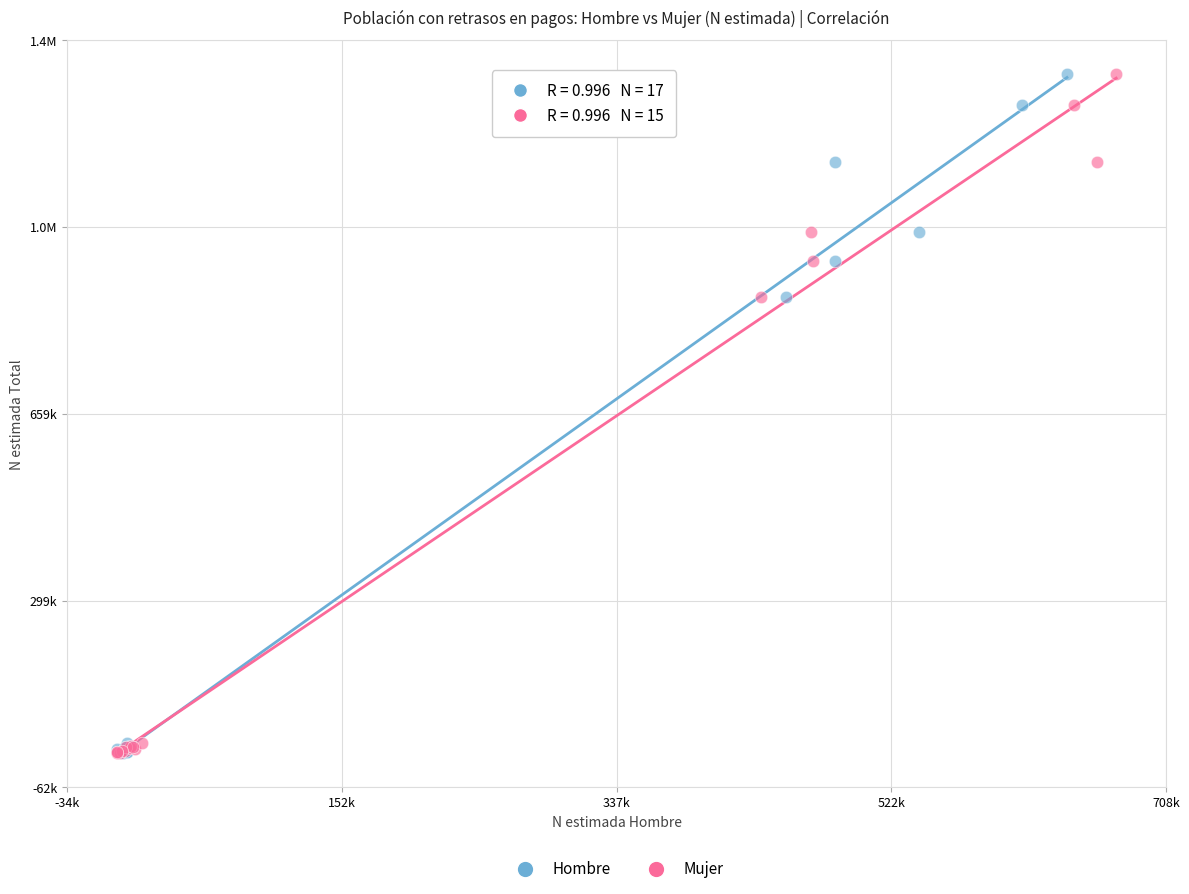

What are all the series names shown in the legend?

Hombre, Mujer